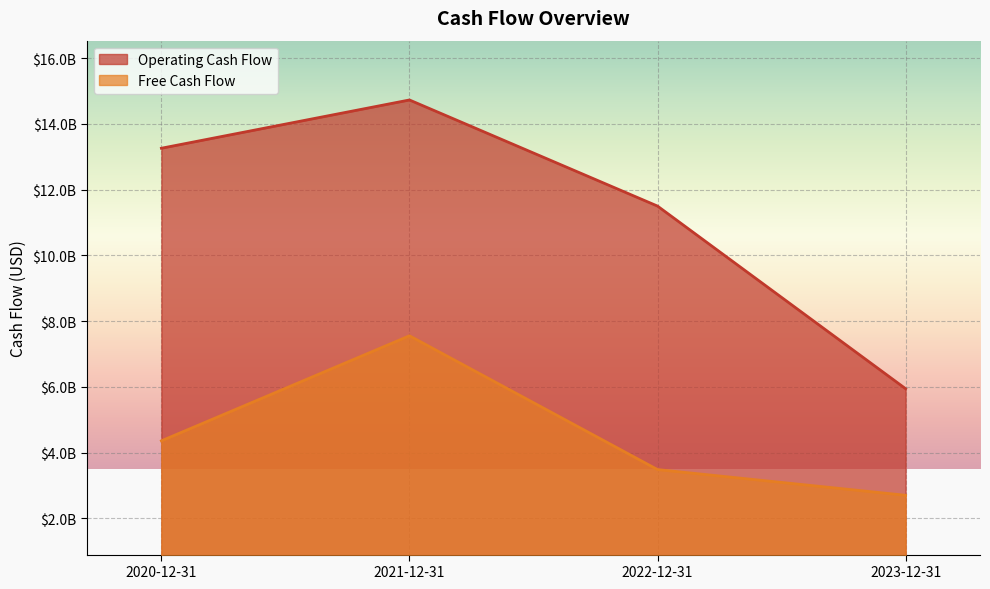

Which series changed the most between 2020-12-31 and 2023-12-31?

Operating Cash Flow